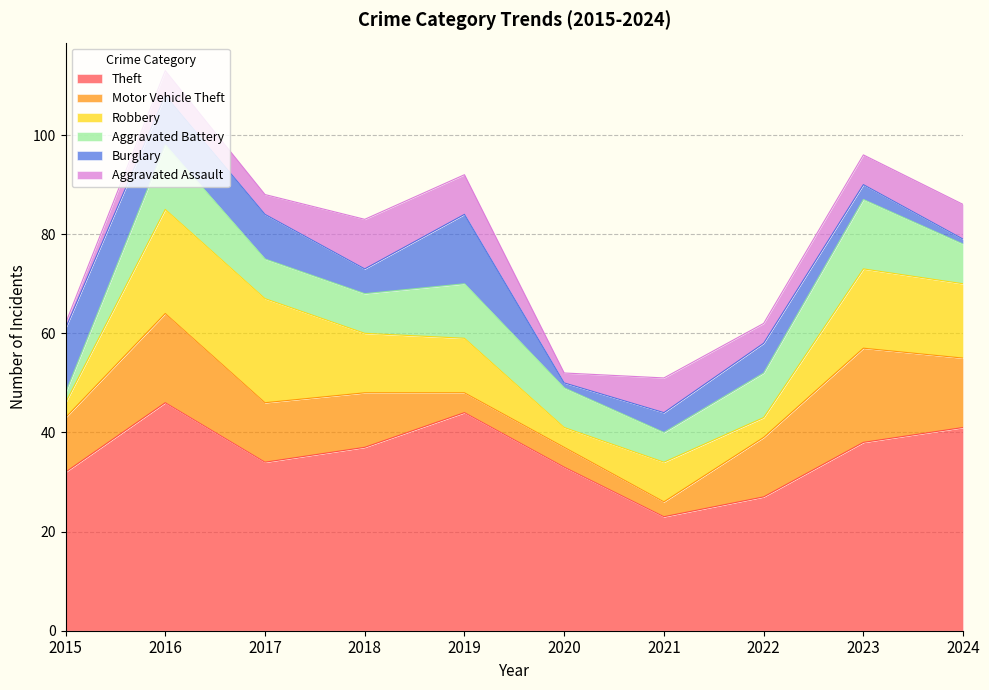

At how many categories does at least one series exceed 14?

10